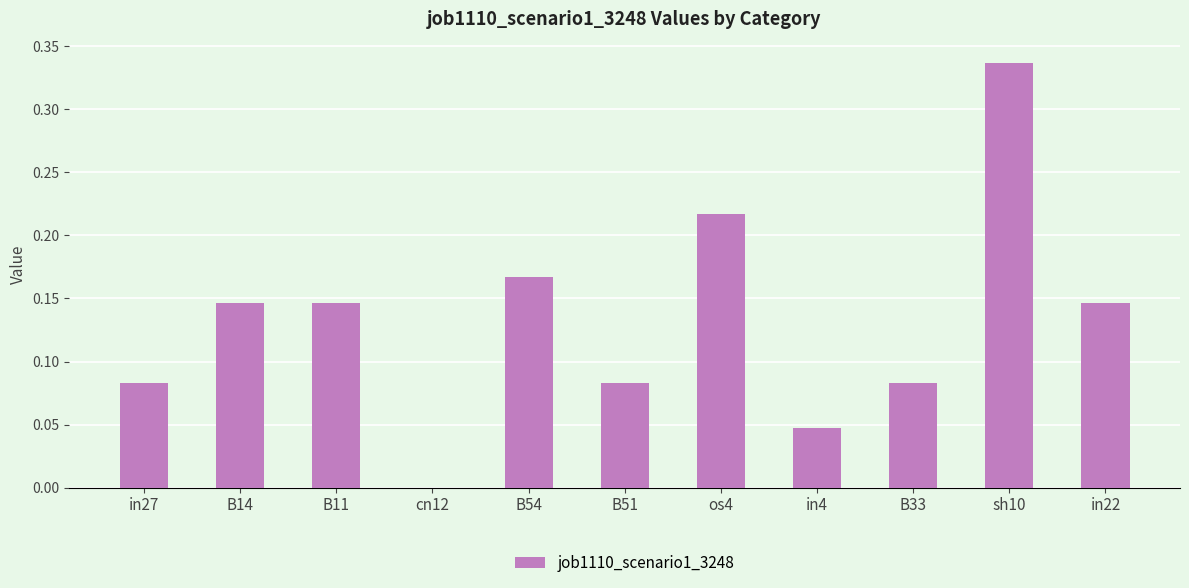

How many values are between 0 and 1?

11